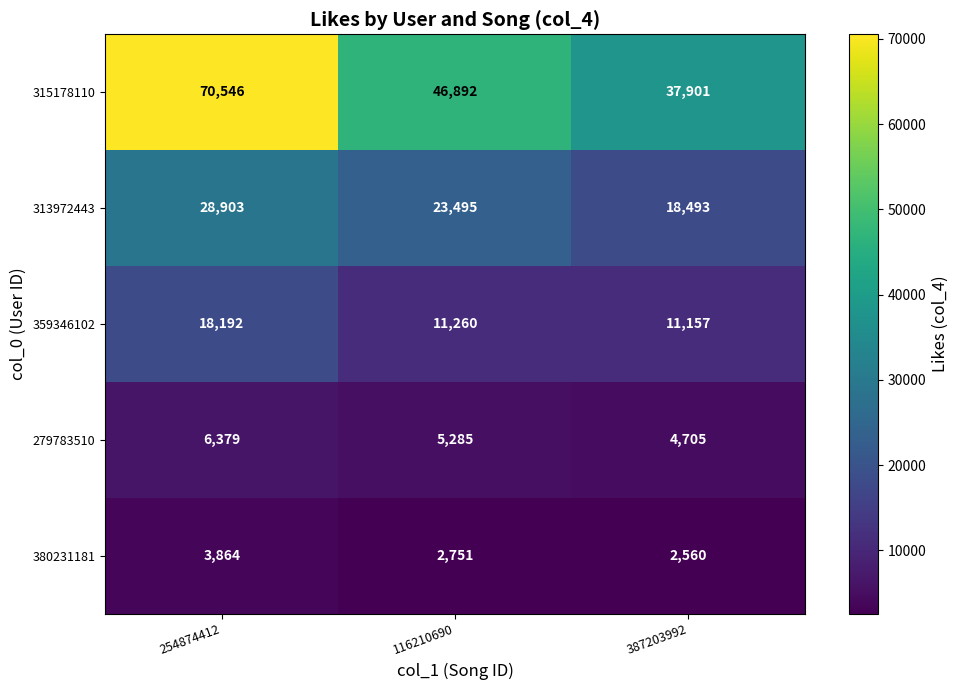

Where does the 315178110 series first go above 46892?

254874412